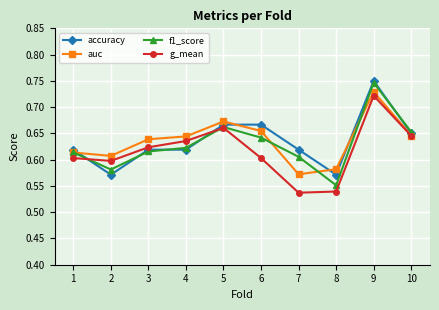

The value of auc at 7 is 0.6. True or false?

True